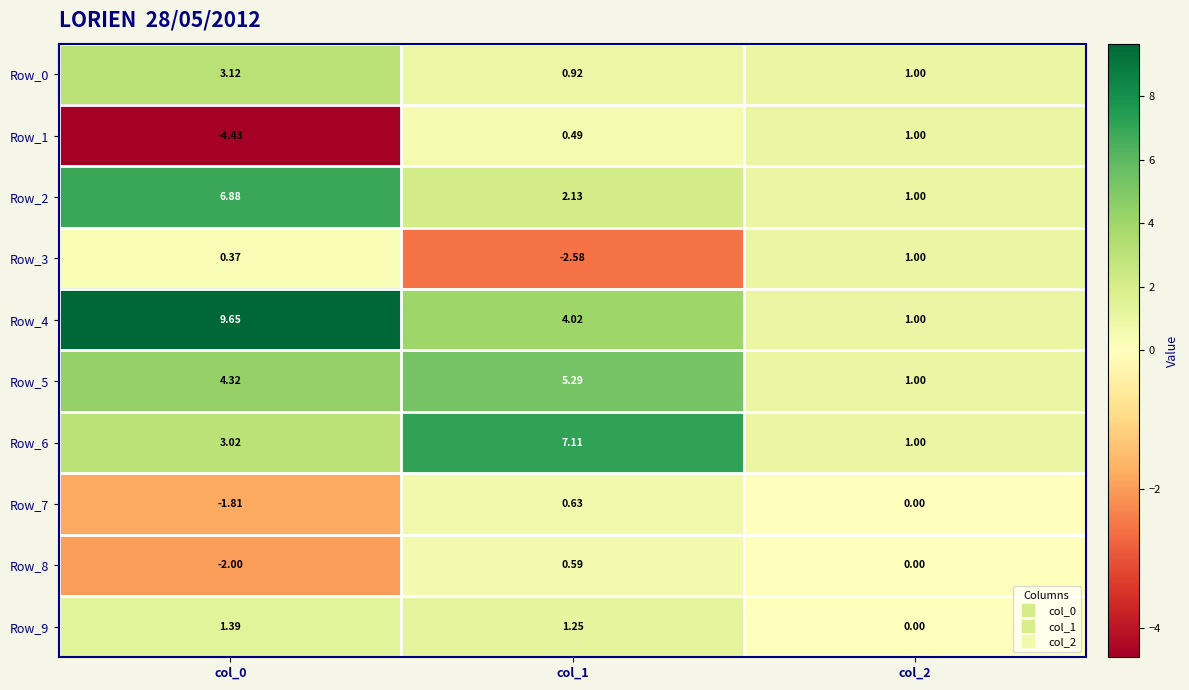

Is the value of Row_6 at col_1 greater than the value of Row_0 at col_1?

Yes